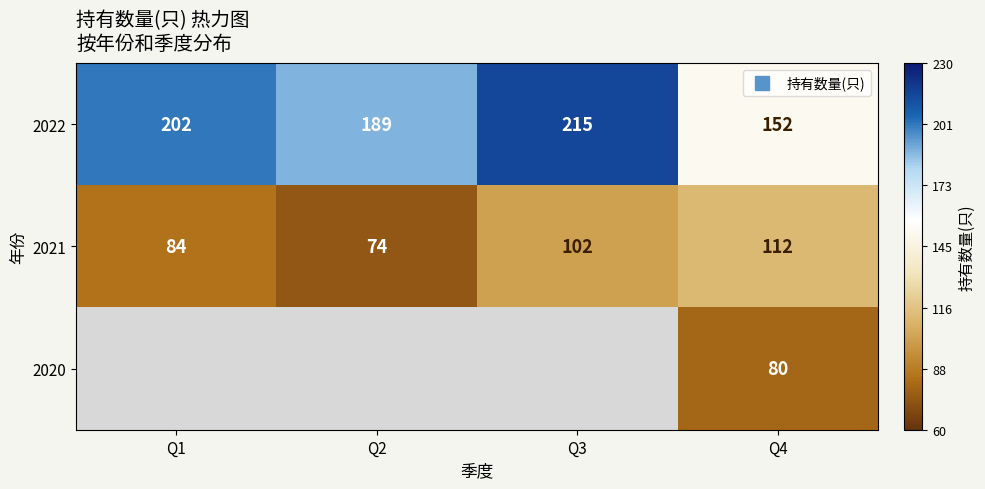

Between Q1 and Q3, which series saw the biggest shift?

2021